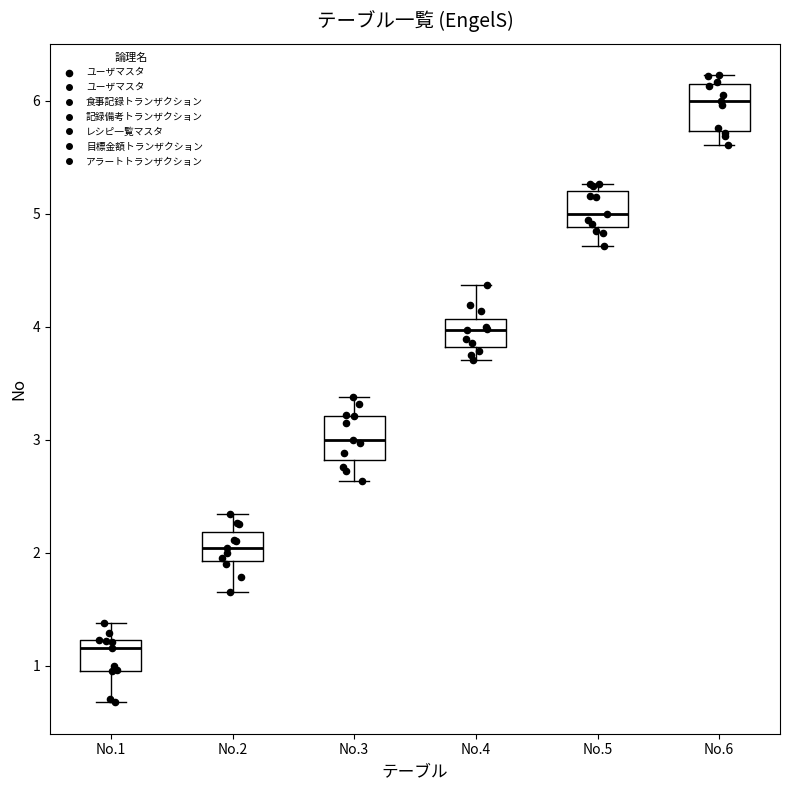

Reading left to right, transcribe this box plot: for each box, give where its median line is, the range the box spans, and where its two whiskers end, as read against the y-axis. The values are not printed on the chart, so give them approximately, as read against the axis.

No.1: median 1.2 (just below the box's upper edge), box 1.0 to 1.2, whiskers 0.7 to 1.4
No.2: median 2.0, box 1.9 to 2.2, whiskers 1.7 to 2.3
No.3: median 3.0, box 2.8 to 3.2, whiskers 2.6 to 3.4
No.4: median 4.0, box 3.8 to 4.1, whiskers 3.7 to 4.4
No.5: median 5.0, box 4.9 to 5.2, whiskers 4.7 to 5.3
No.6: median 6.0, box 5.7 to 6.1, whiskers 5.6 to 6.2